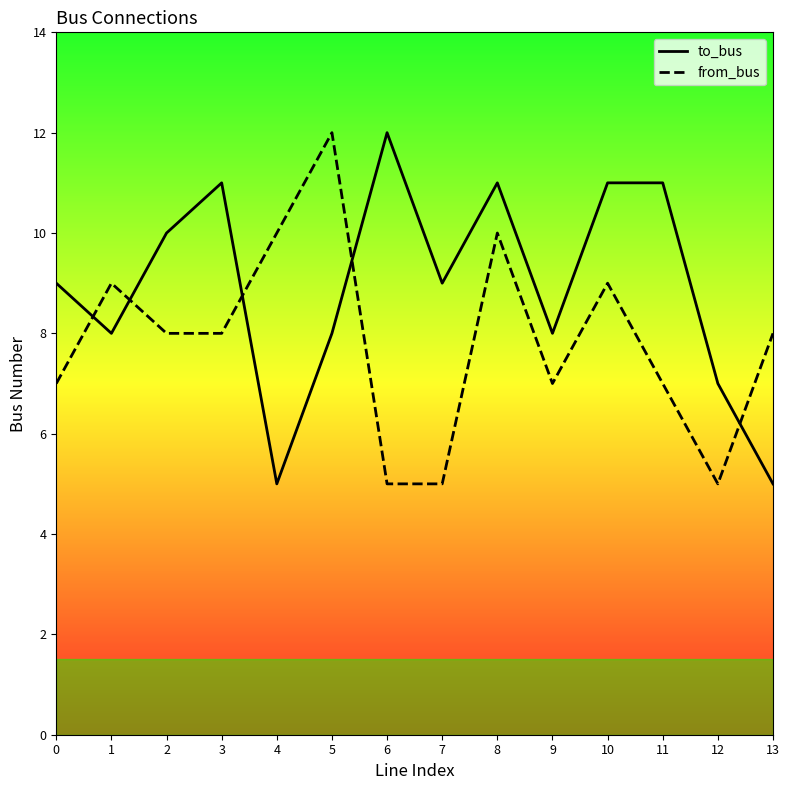

Which series has the largest total across all categories?

to_bus